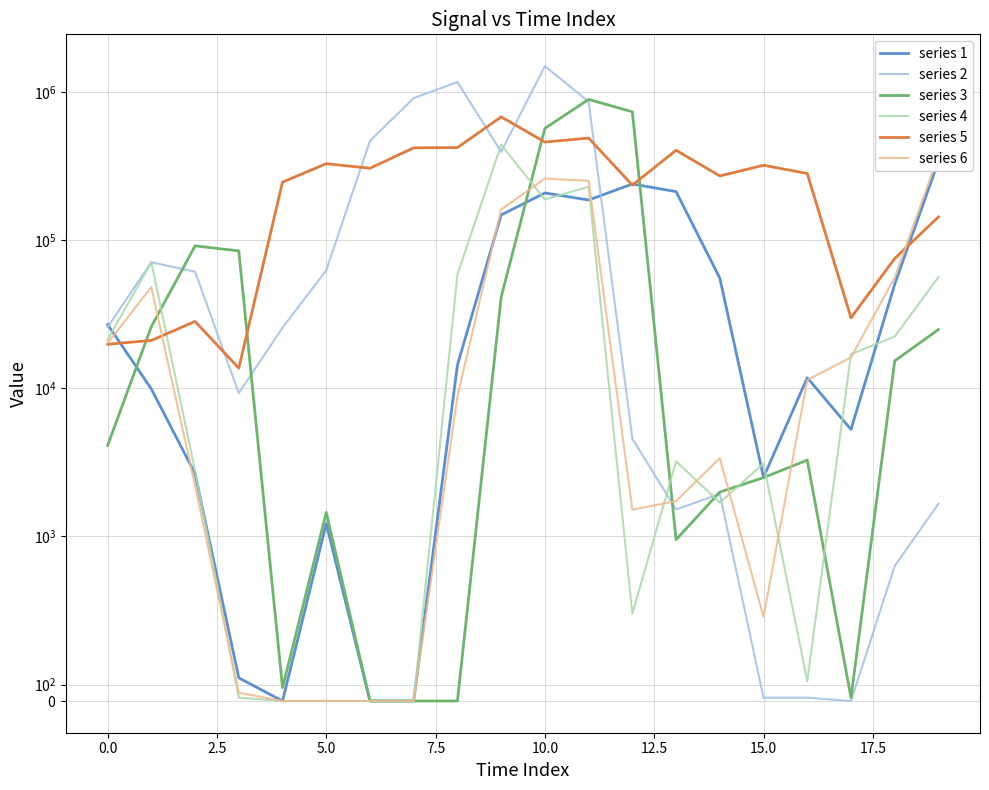

How many interior local peaks does the series 5 series have?

6